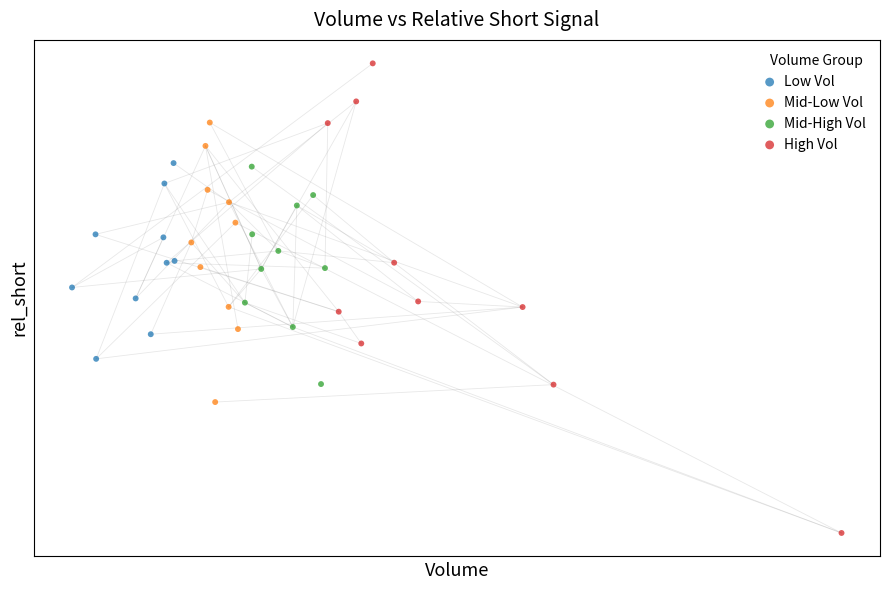

What are all the series names shown in the legend?

Low Vol, Mid-Low Vol, Mid-High Vol, High Vol